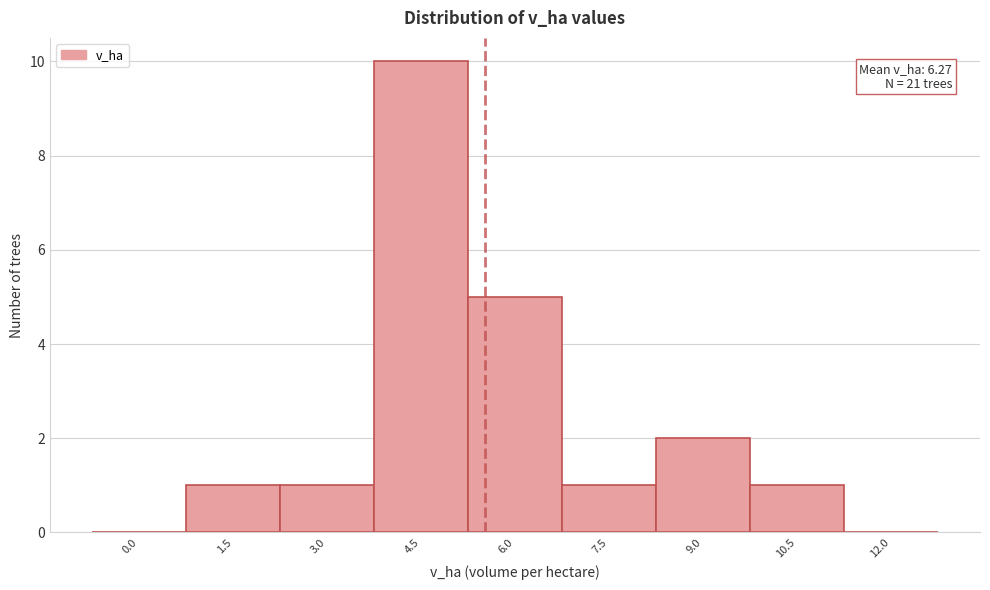

Reading left to right, transcribe all the data shown in this chart.

0.0=0	1.5=1	3.0=1	4.5=10	6.0=5	7.5=1	9.0=2	10.5=1	12.0=0